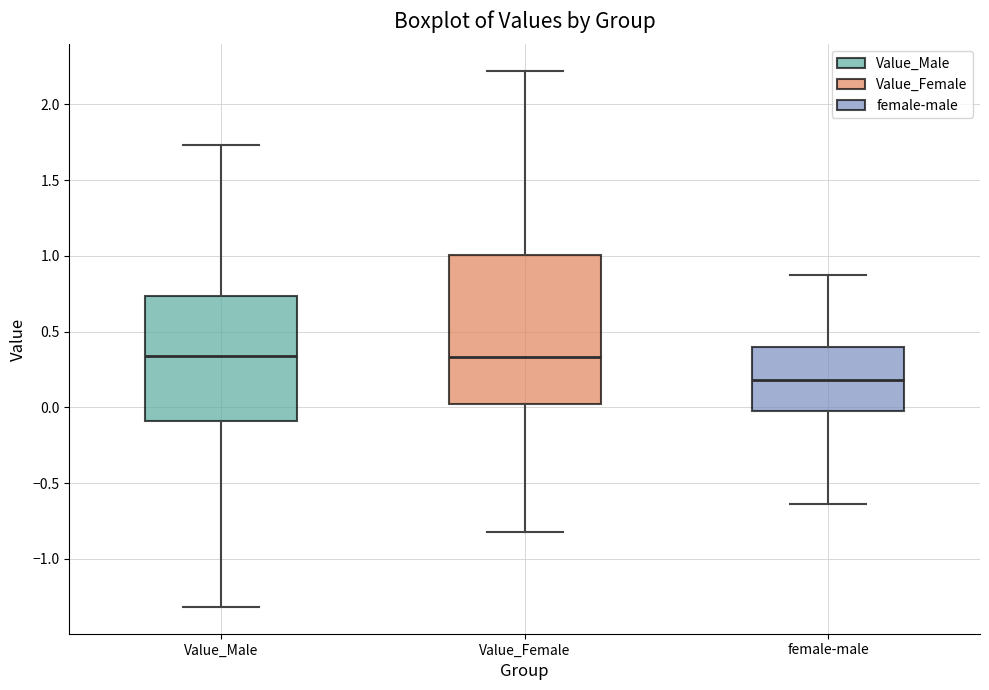

Reading left to right, read every box against the y-axis: the position of its median line, the range the box covers, and the ends of its whiskers. The values are not printed on the chart, so give them approximately, as read against the axis.

Value_Male: median 0.35, box -0.10 to 0.75, whiskers -1.30 to 1.75
Value_Female: median 0.35, box 0.00 to 1.00, whiskers -0.85 to 2.20
female-male: median 0.20, box -0.05 to 0.40, whiskers -0.65 to 0.85